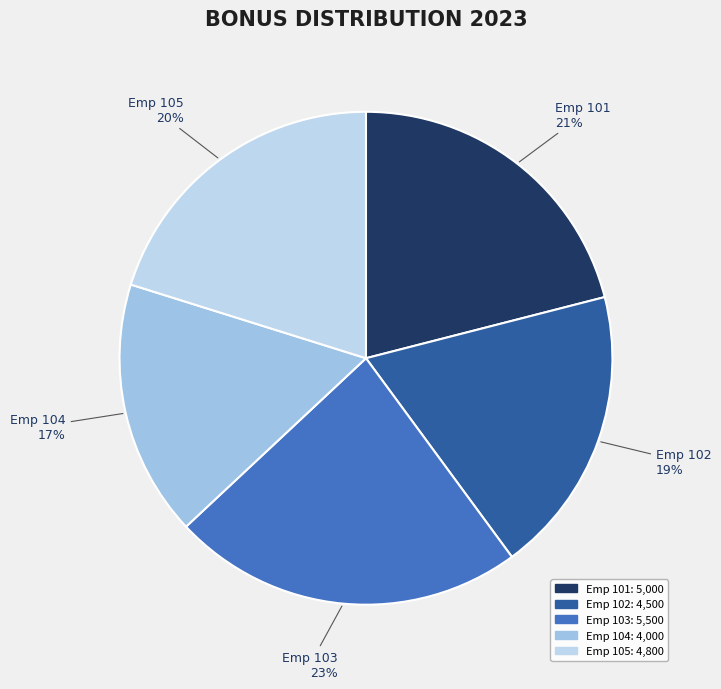

Does any single category account for the majority?

No